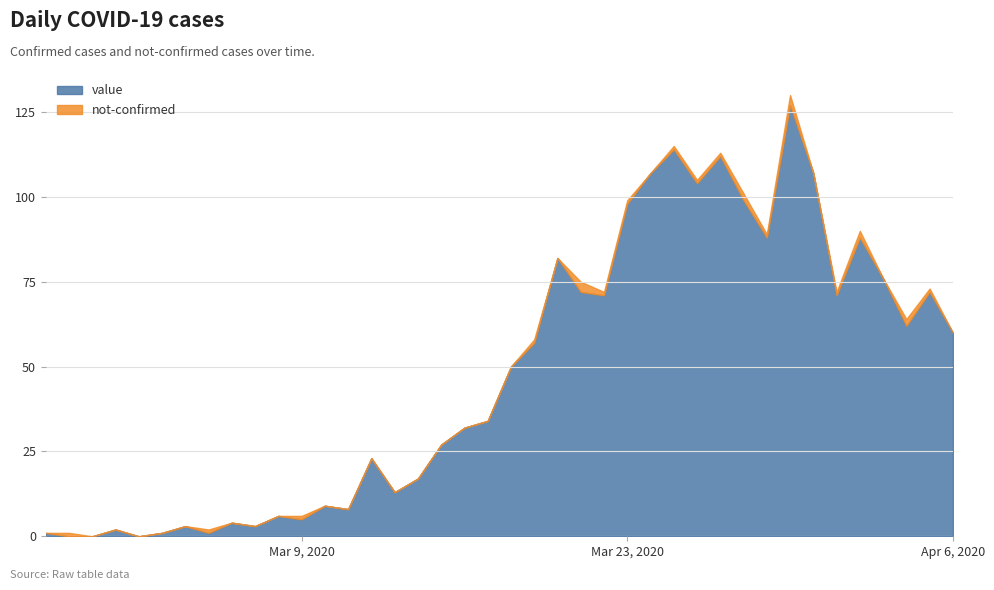

True or false: the data has more than 2 interior local peaks.

True